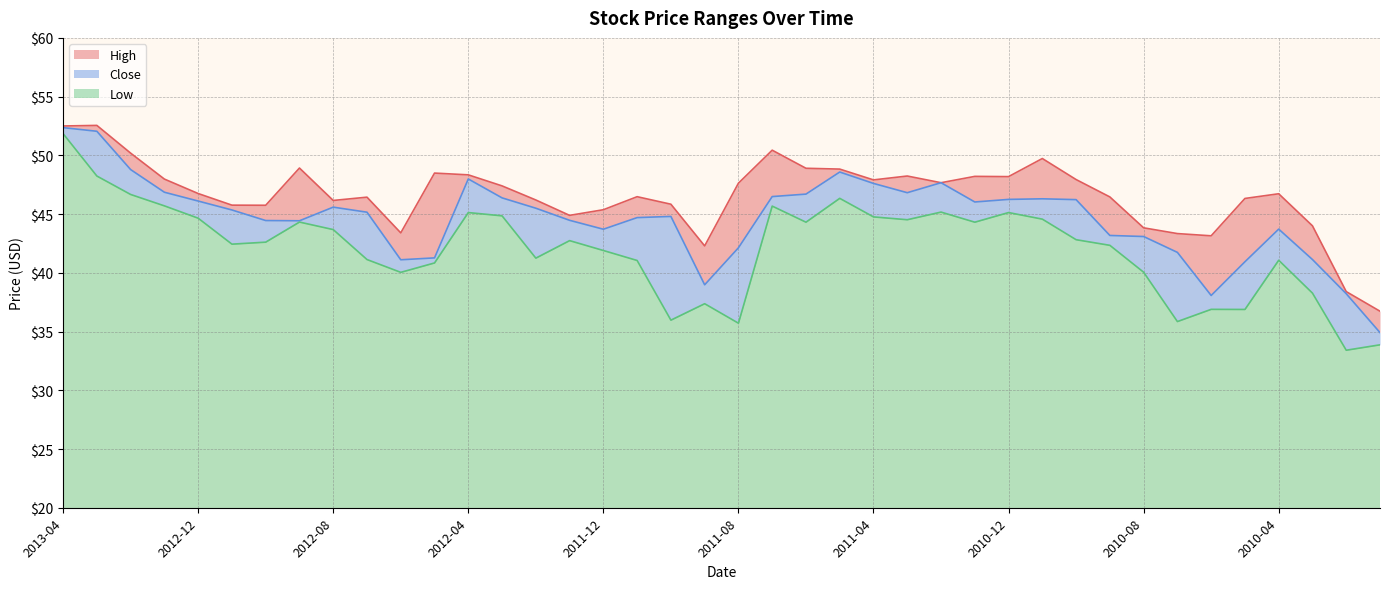

Rank the series at 2012-11 from lowest to highest value.

Low, Close, High